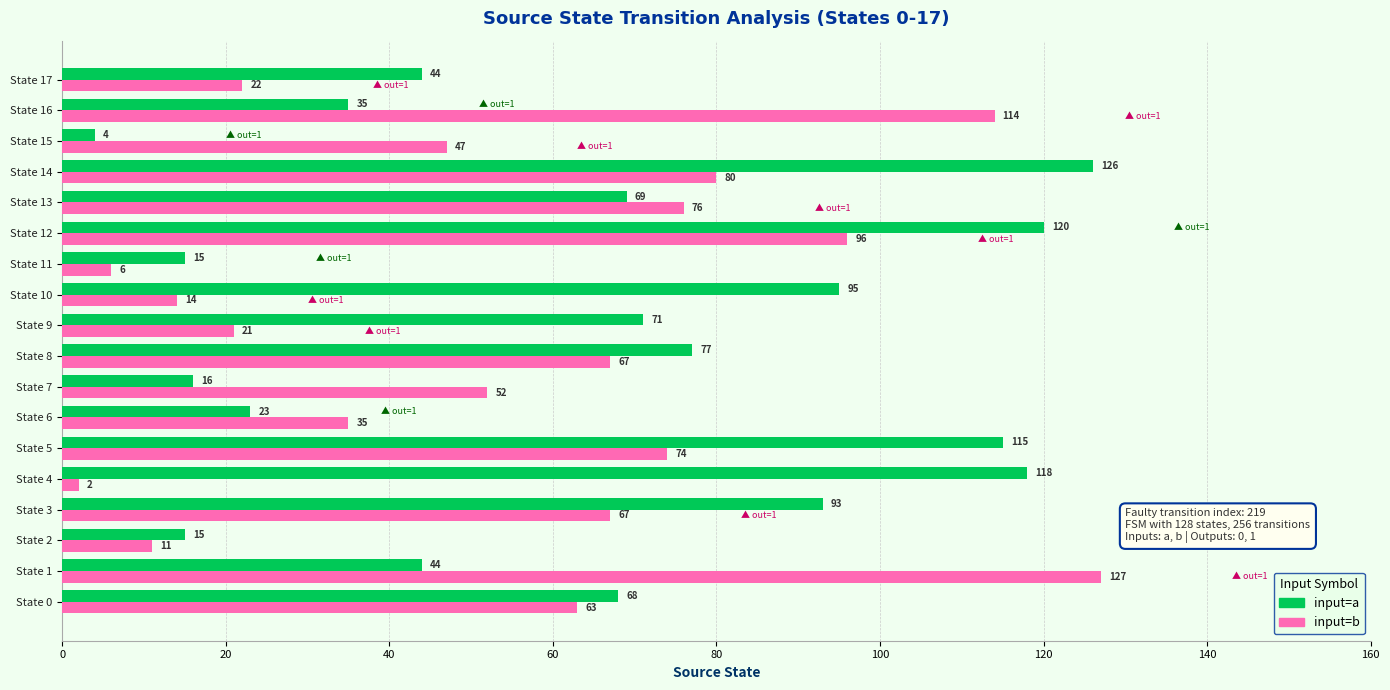

The input=b series shows 36 at State 17. True or false?

False